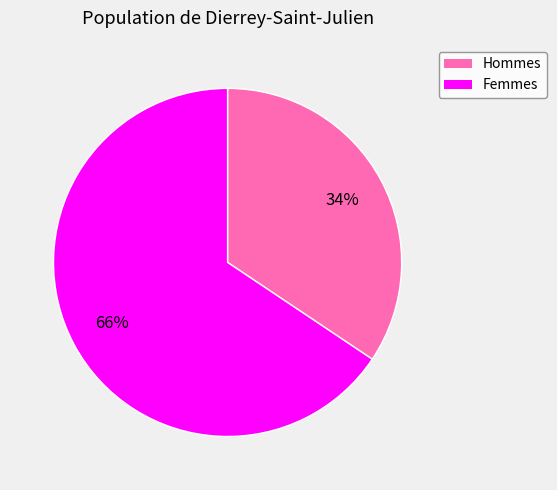

Does any single category account for the majority?

Yes